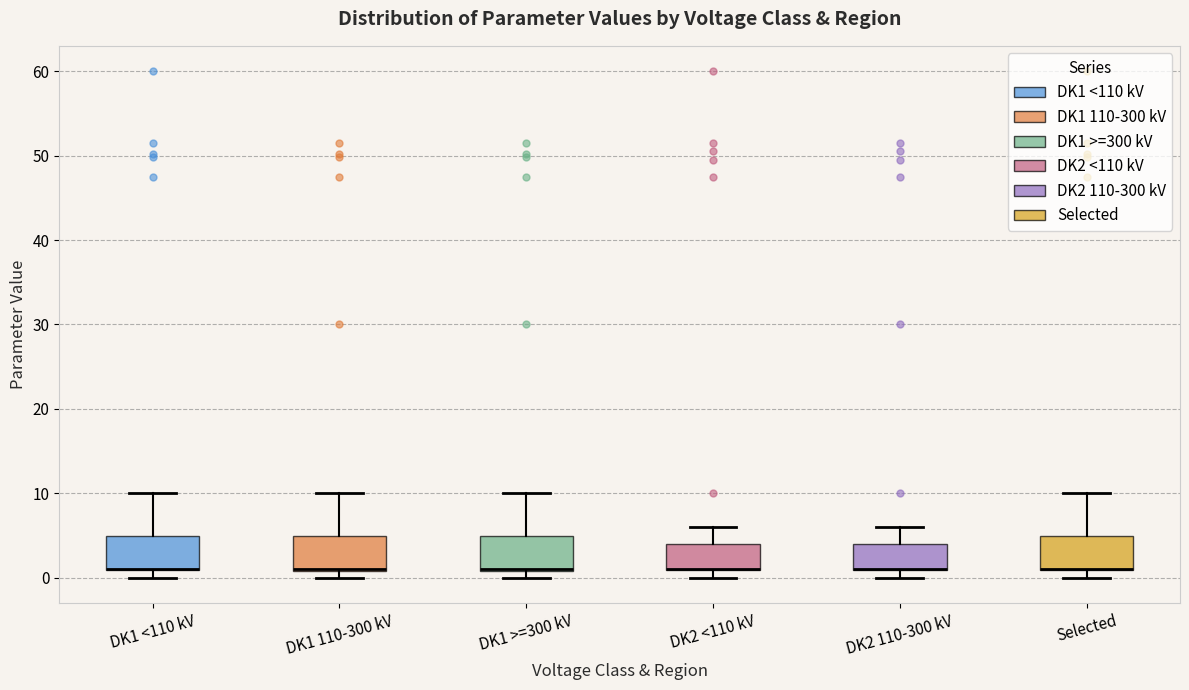

Reading left to right, transcribe this box plot: for each box, give where its median line is, the range the box spans, and where its two whiskers end, as read against the y-axis. The values are not printed on the chart, so give them approximately, as read against the axis.

DK1 <110 kV: median 1 (drawn on the box's lower edge), box 1 to 5, whiskers 0 to 10
DK1 110-300 kV: median 1 (drawn on the box's lower edge), box 1 to 5, whiskers 0 to 10
DK1 >=300 kV: median 1 (drawn on the box's lower edge), box 1 to 5, whiskers 0 to 10
DK2 <110 kV: median 1 (drawn on the box's lower edge), box 1 to 4, whiskers 0 to 6
DK2 110-300 kV: median 1 (drawn on the box's lower edge), box 1 to 4, whiskers 0 to 6
Selected: median 1 (drawn on the box's lower edge), box 1 to 5, whiskers 0 to 10